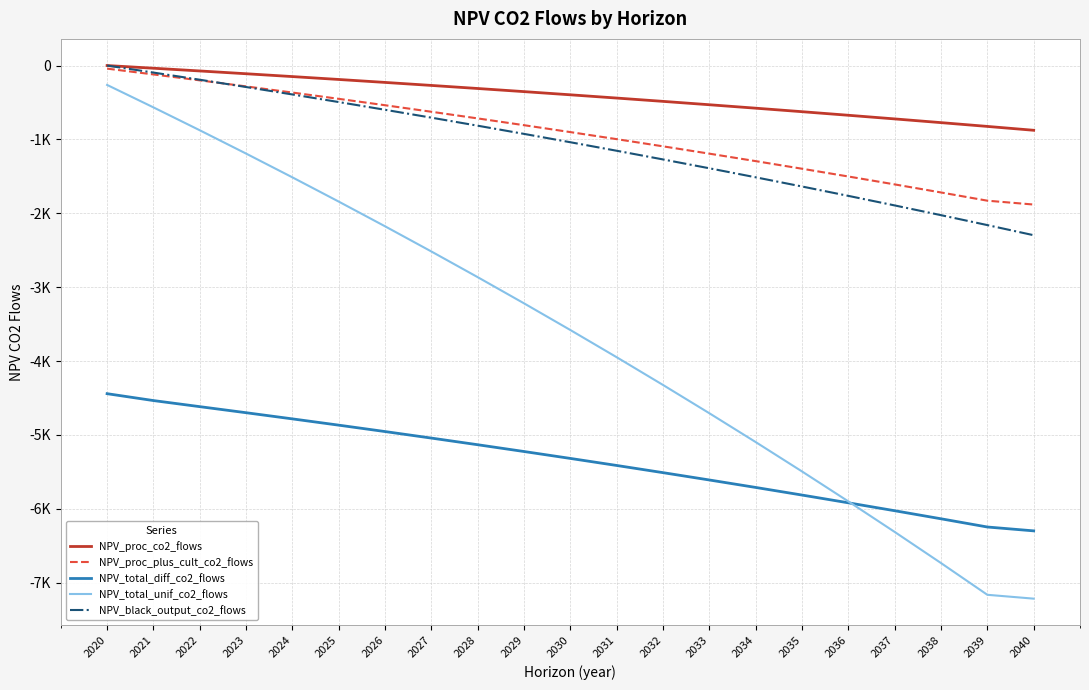

Does the chart display data point markers on the line(s)?

No